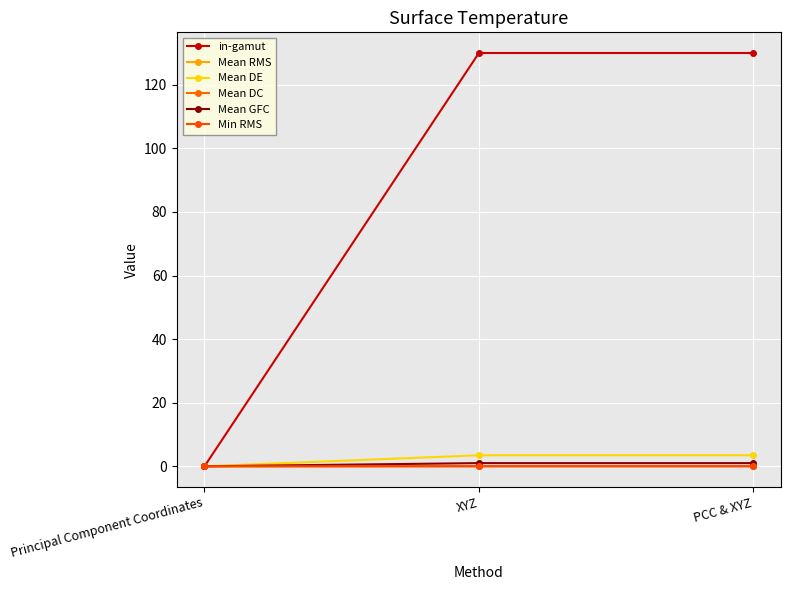

At which label is Min RMS closest to 0?

Principal Component Coordinates